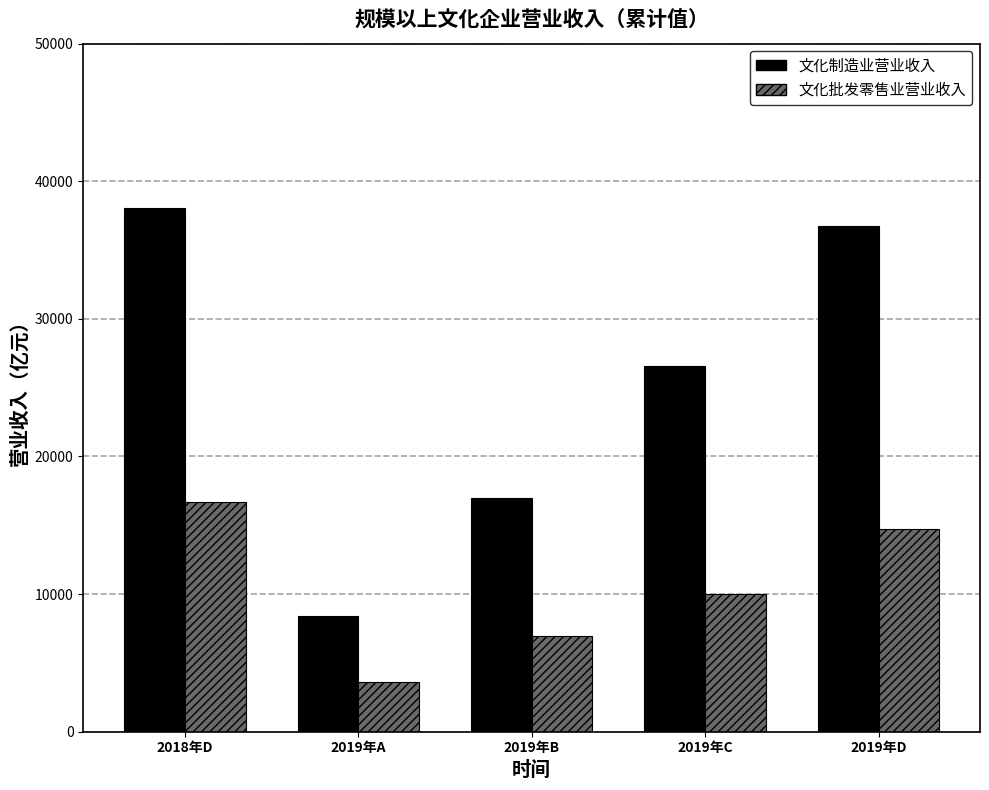

The 文化批发零售业营业收入 series shows 6934 at 2019年B. True or false?

True